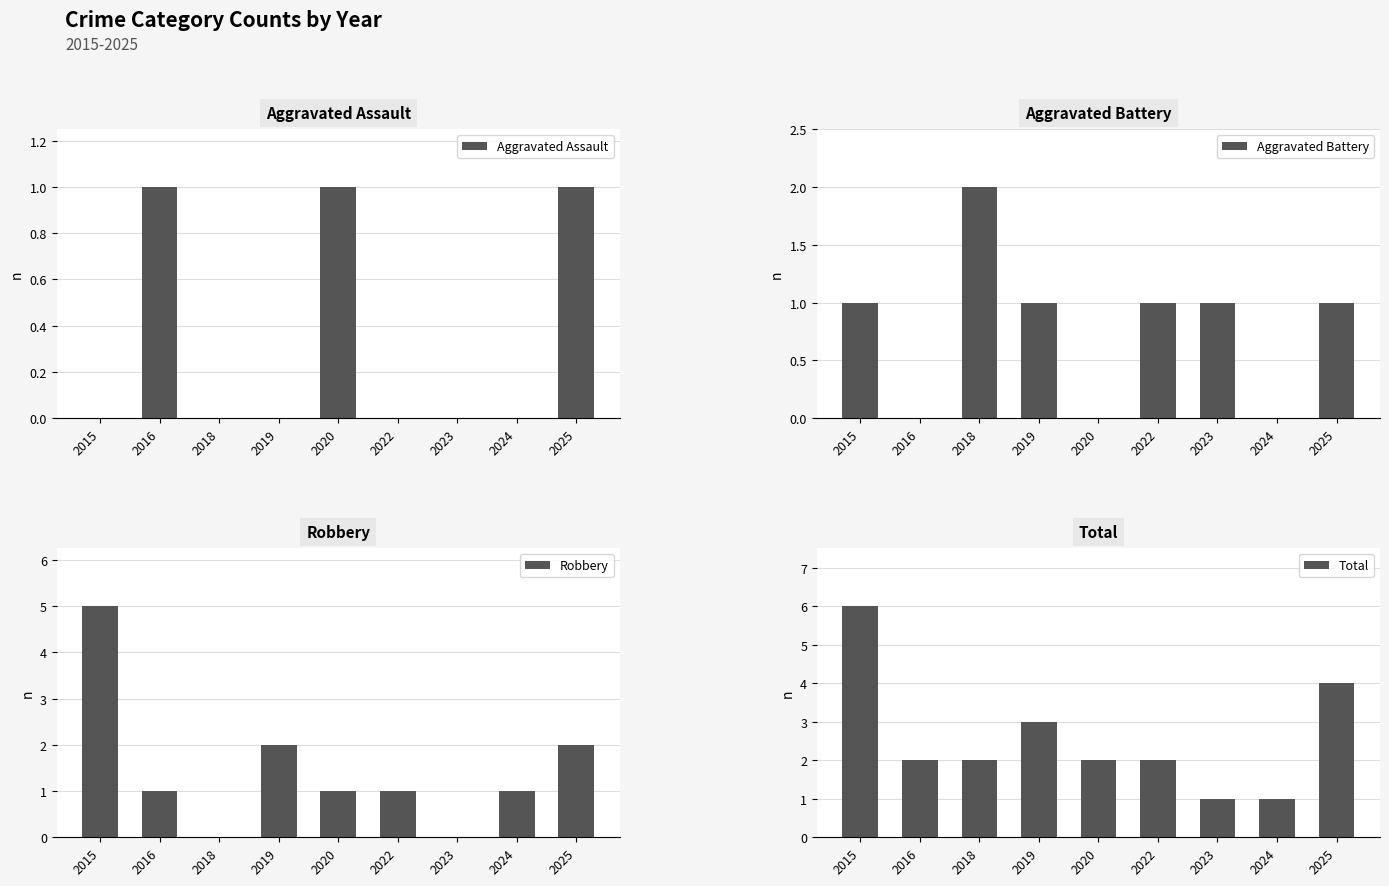

What is the sum of the Total values at 2025 and 2016?

6